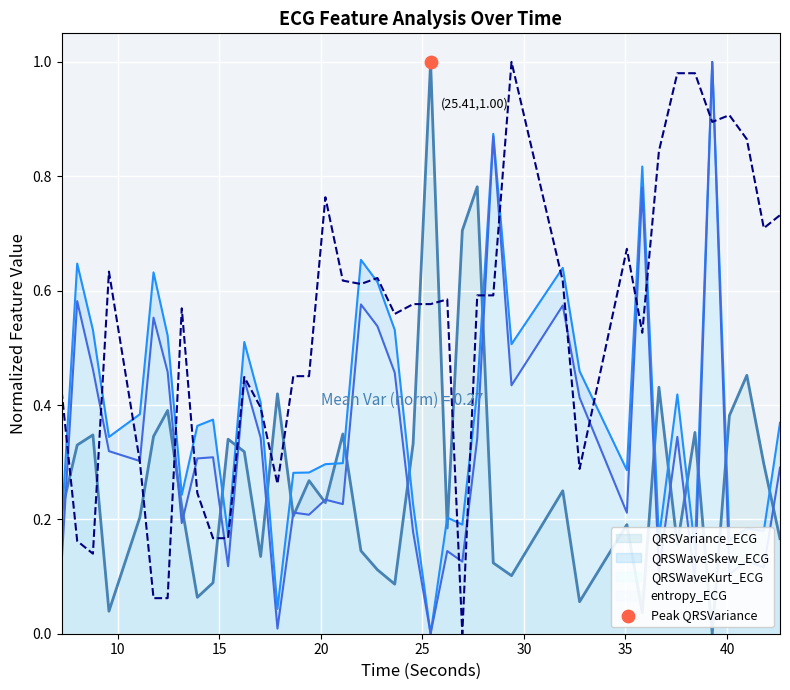

Which series contains the lowest Y value?

QRSVariance_ECG